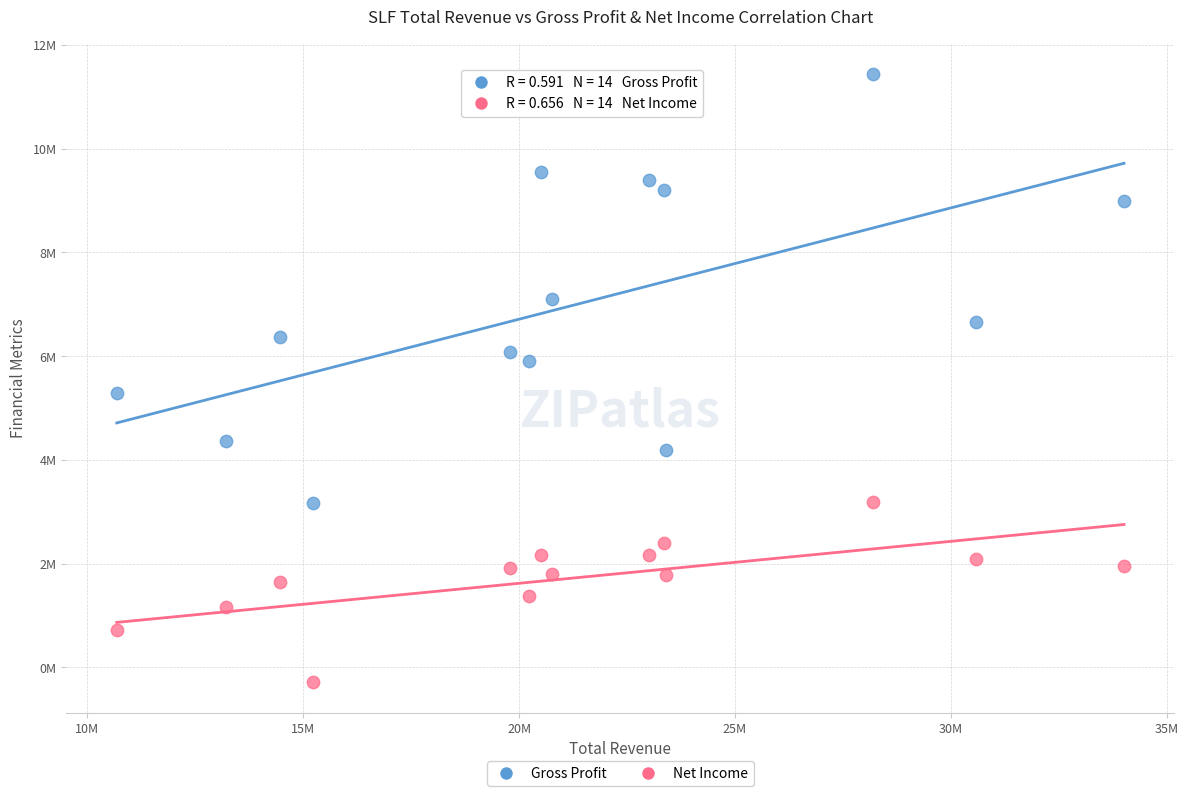

Which series reaches the minimum Y coordinate?

Net Income